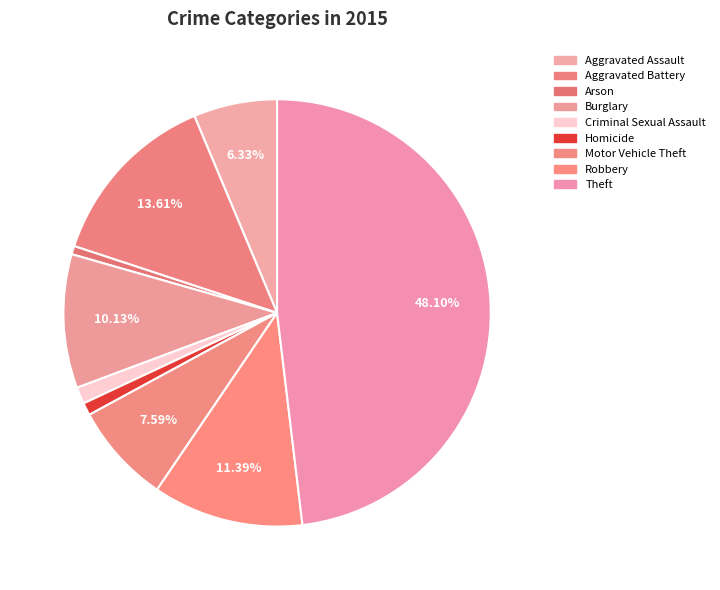

Rank the categories by value from lowest to highest.

Arson, Homicide, Criminal Sexual Assault, Aggravated Assault, Motor Vehicle Theft, Burglary, Robbery, Aggravated Battery, Theft